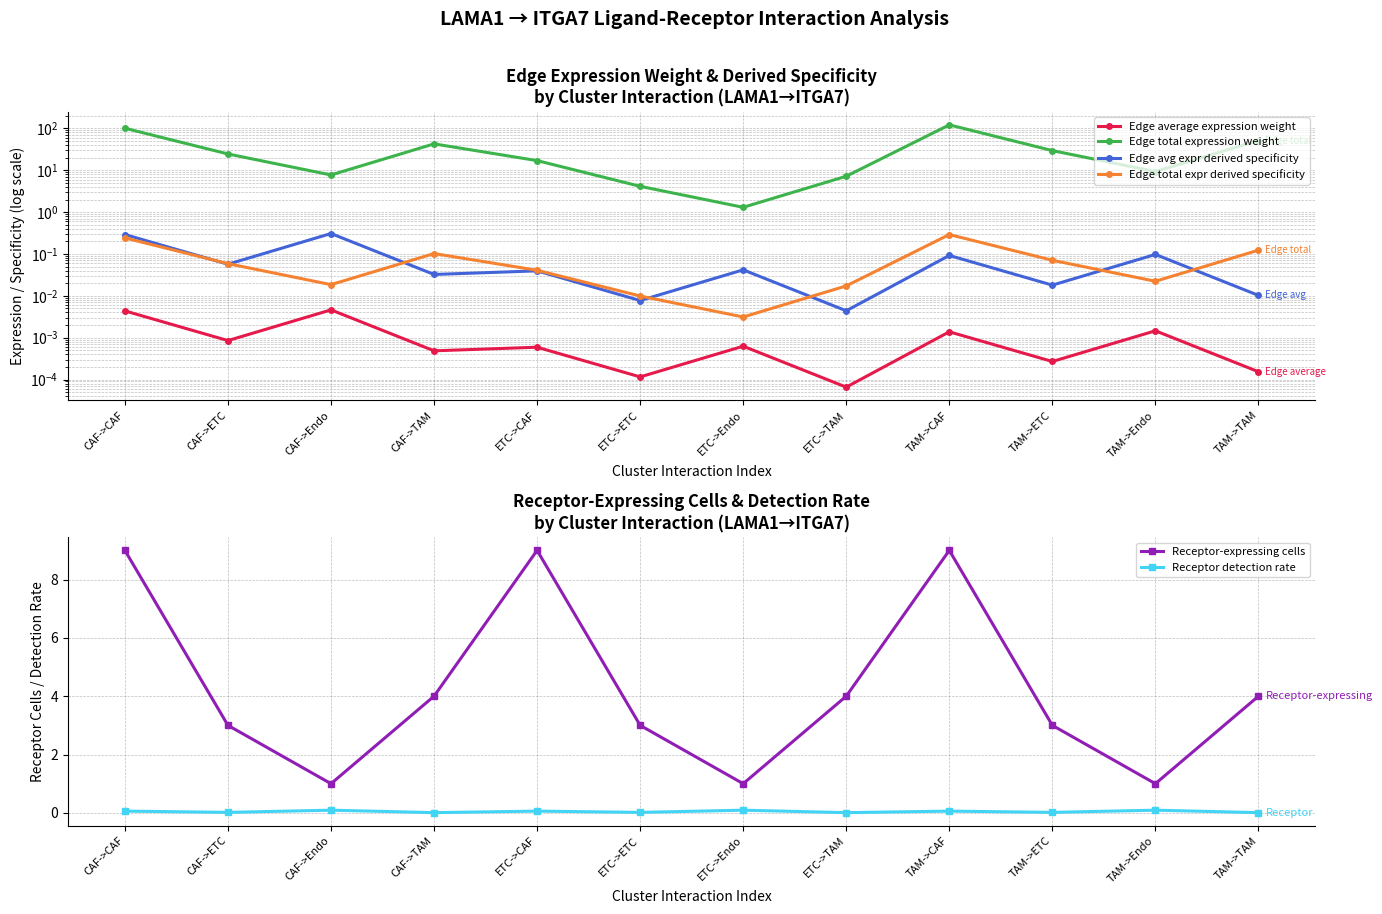

What is the spread (max minus min) of values at ETC->ETC?

4.1